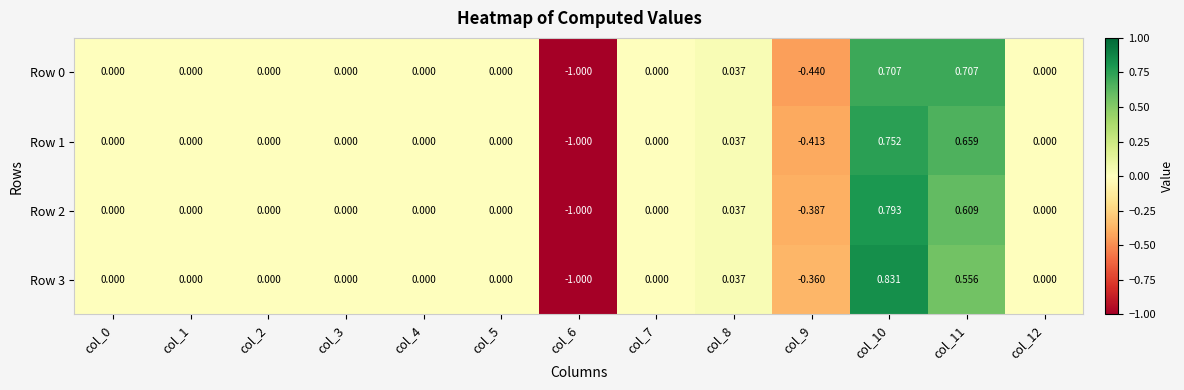

Is the value of Row 0 at col_10 greater than the value of Row 2 at col_4?

Yes